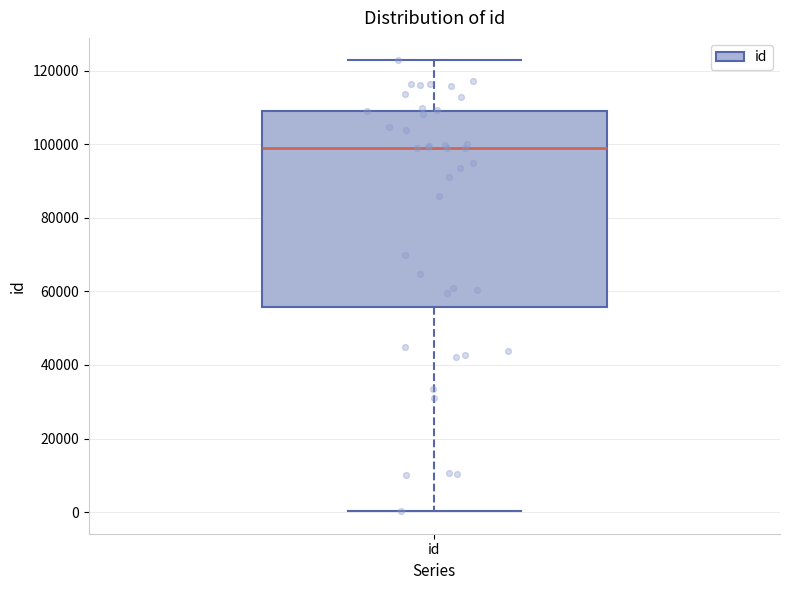

Read this box plot against the y-axis: the position of the median line, the range covered by the box, and the ends of both whiskers. The values are not printed on the chart, so give them approximately, as read against the axis.

median 98000, box 56000 to 110000, whiskers 0 to 122000